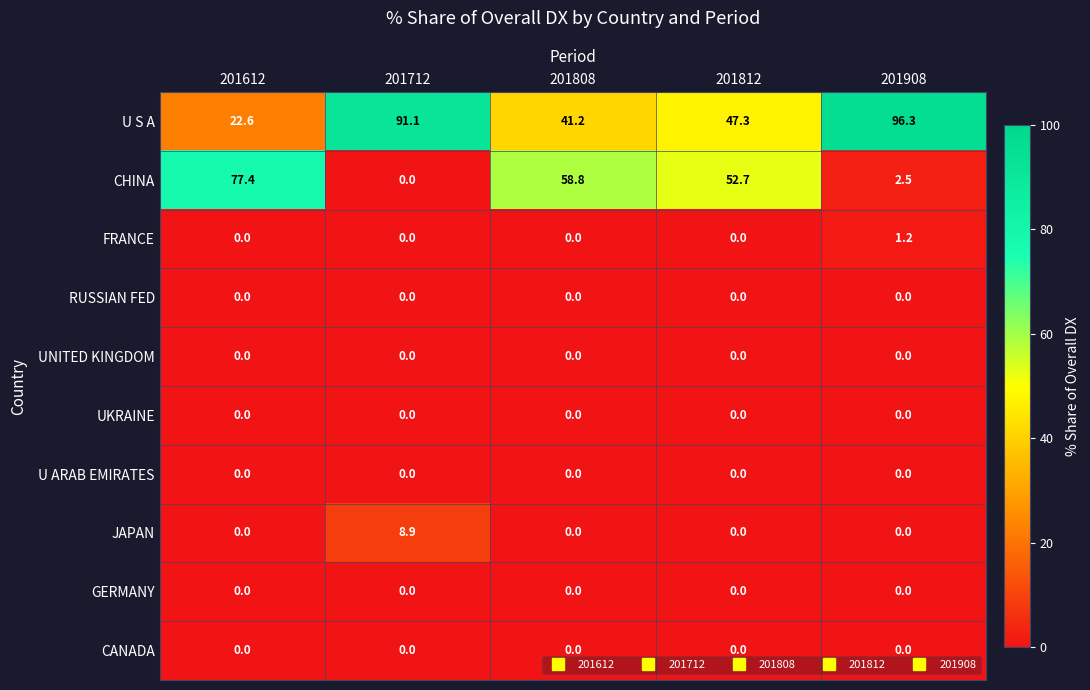

What is the greatest value displayed?

96.3